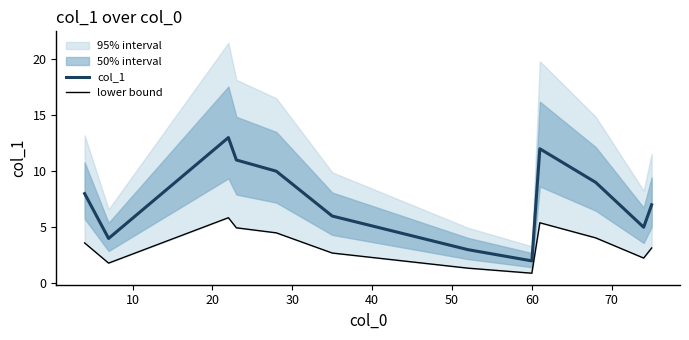

True or false: col_1 and lower bound cross at least once.

False